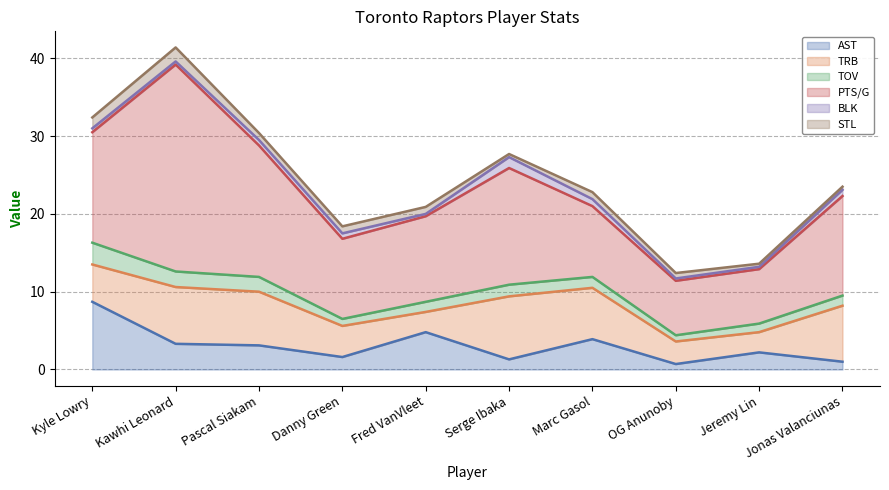

At which category does STL reach its first local valley?

Serge Ibaka